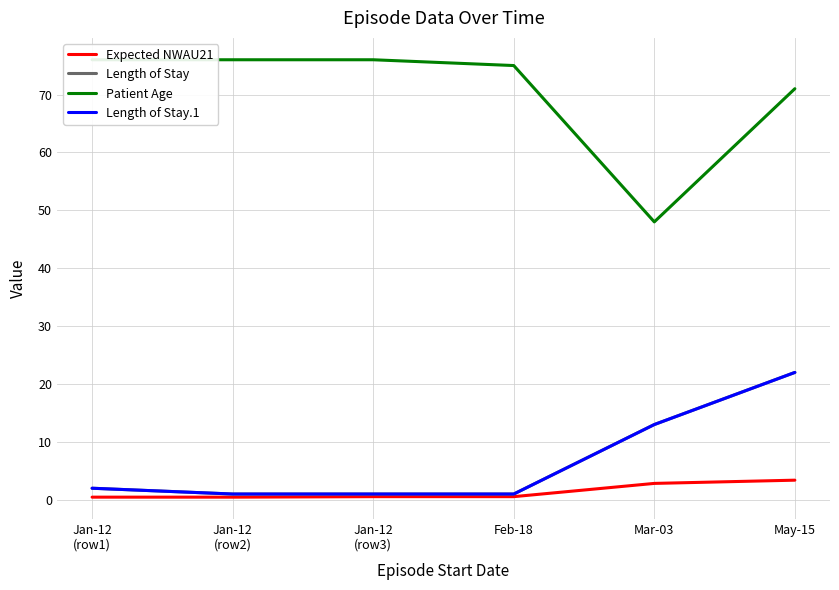

Which category has the highest value in the Patient Age series?

Jan-12
(row1)